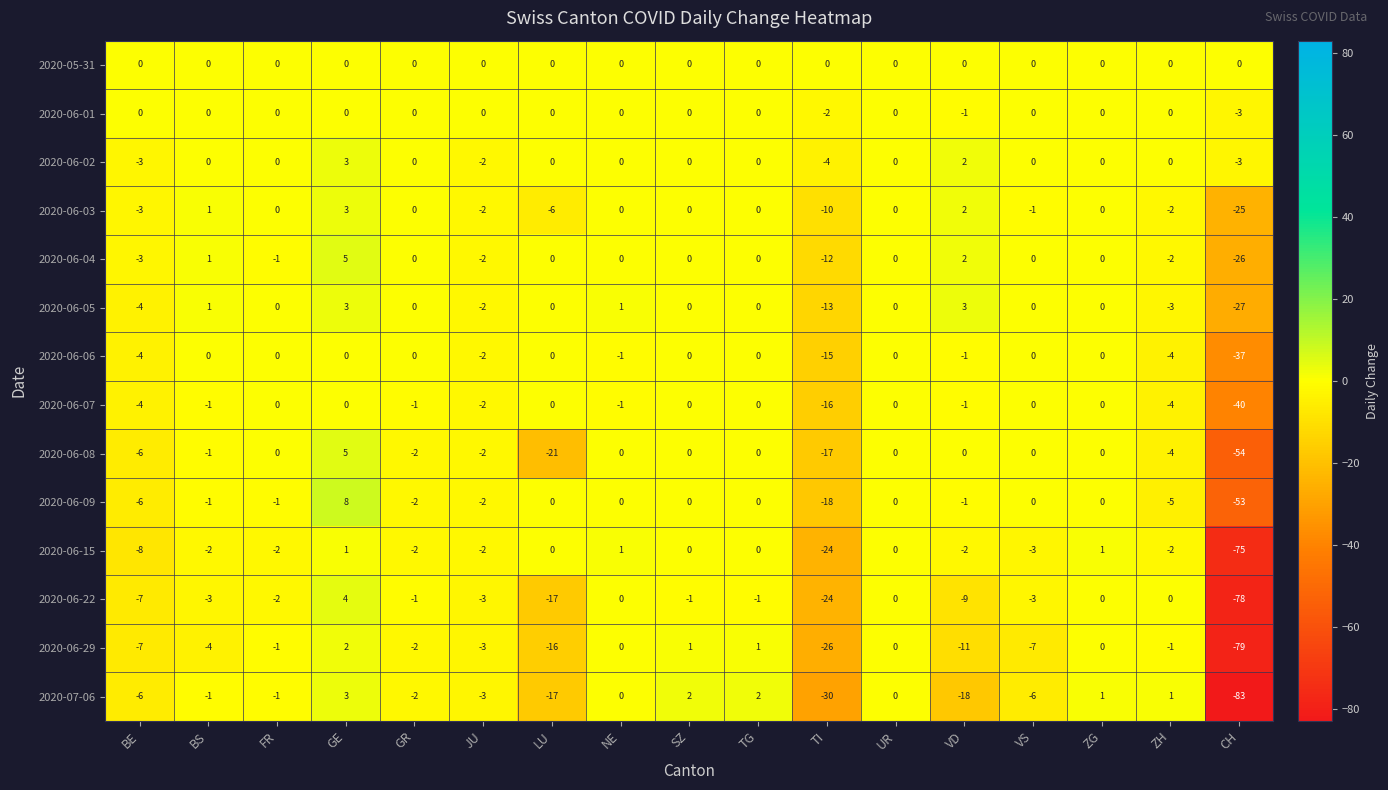

What is the difference between the maximum and minimum values in the 2020-06-02 series?

7